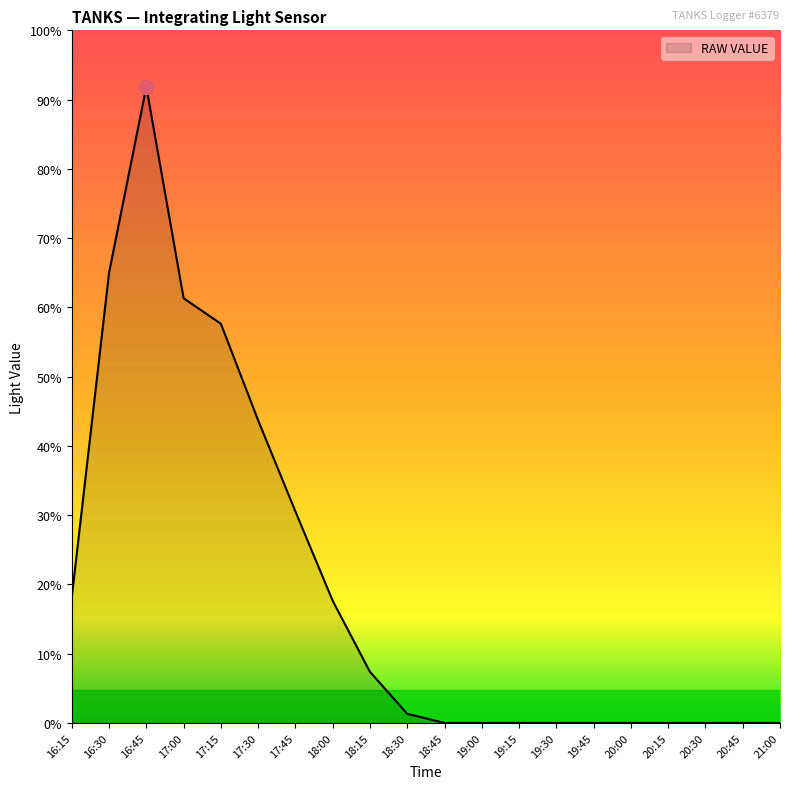

At which category does the chart reach its minimum across all series?

18:45